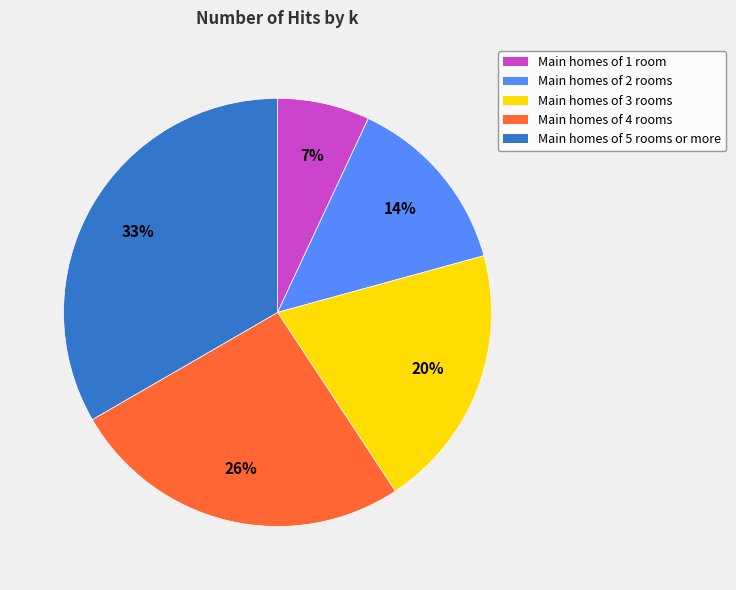

Count the number of slices in the pie.

5